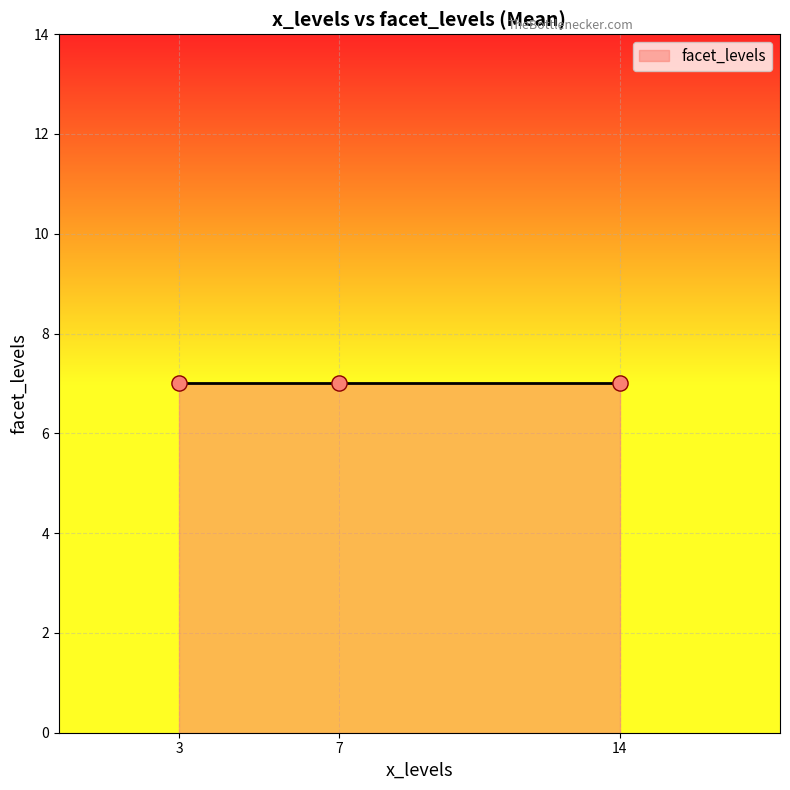

At which category is the sum across all series the highest?

14